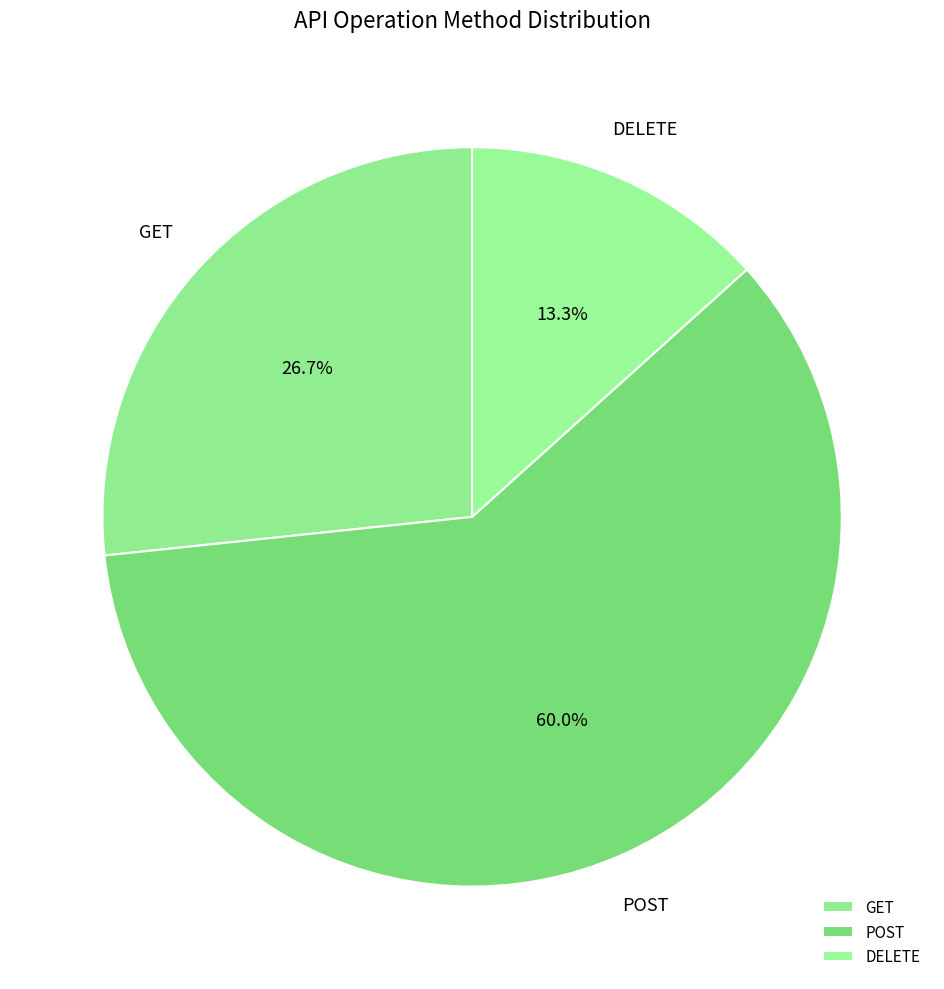

Is it true that GET is 27% of the pie?

True